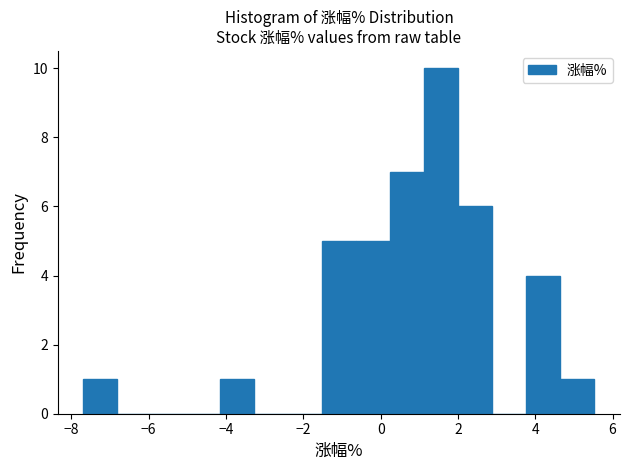

Reading left to right, transcribe this chart: for each bar, give the range it covers on the x-axis and its height. Neither the bar edges nor the heights are printed on the chart, so give them approximately, as read against the axes.

-7.6 to -6.8: 1
-6.8 to -6.0: 0
-6.0 to -5.0: 0
-5.0 to -4.2: 0
-4.2 to -3.2: 1
-3.2 to -2.4: 0
-2.4 to -1.6: 0
-1.6 to -0.6: 5
-0.6 to 0.2: 5
0.2 to 1.2: 7
1.2 to 2.0: 10
2.0 to 2.8: 6
2.8 to 3.8: 0
3.8 to 4.6: 4
4.6 to 5.6: 1